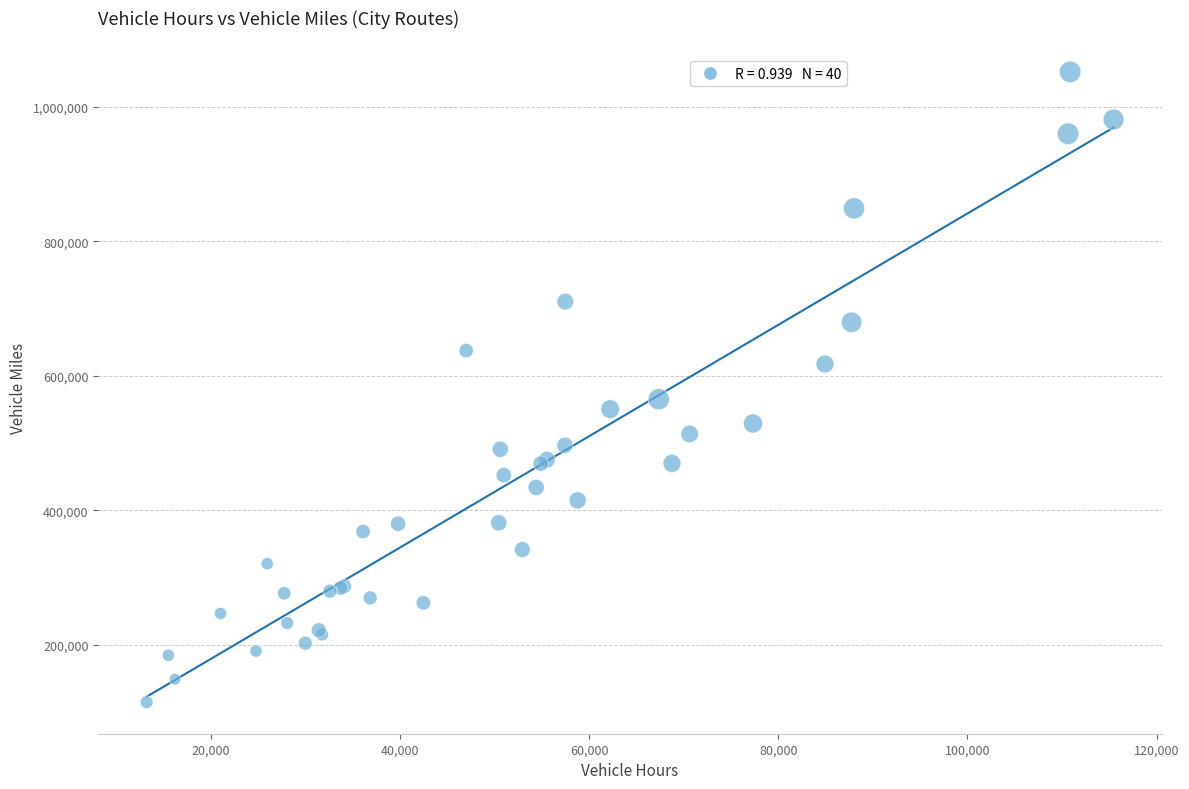

What Y value in the scatter plot is closest to 583305?

565210